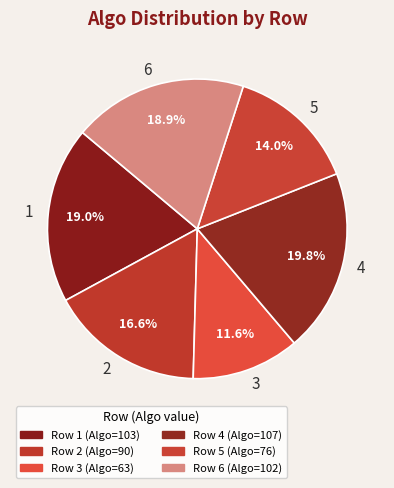

Does 5 represent more than half of the total?

No